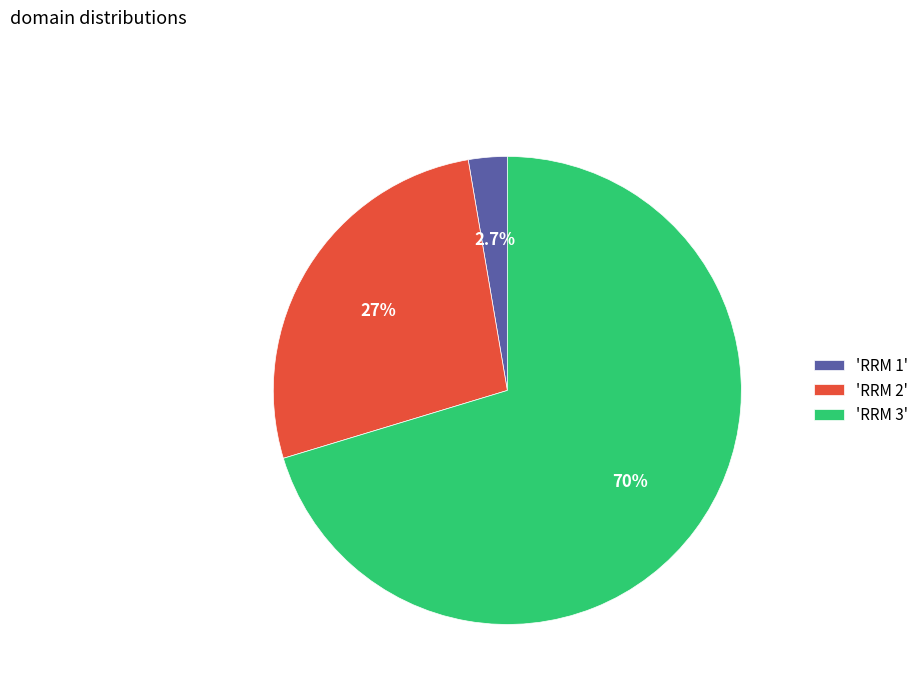

Which has a higher value, 'RRM 3' or 'RRM 1'?

'RRM 3'